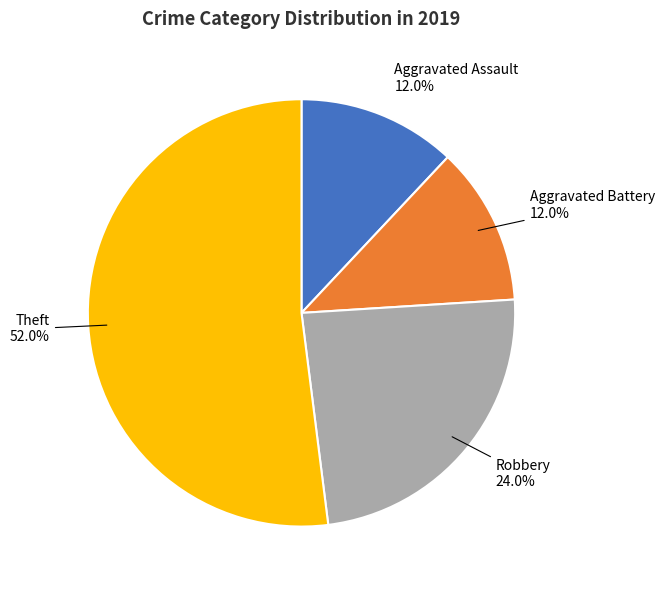

To the nearest percent, what is the difference between the largest and smallest slice percentages?

40%